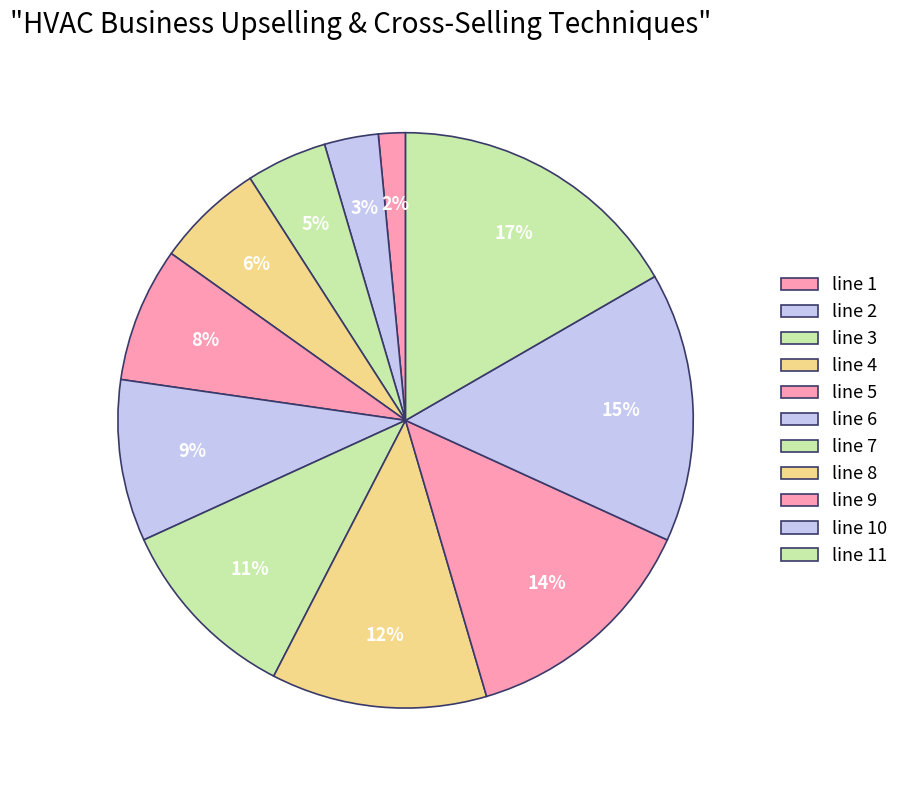

Count the number of slices in the pie.

11